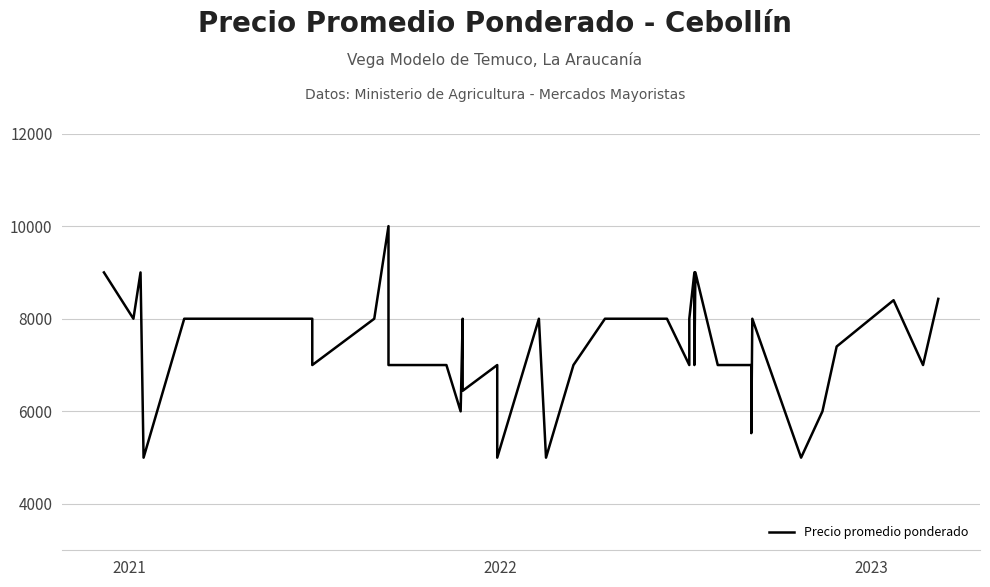

How many interior local peaks (higher than both neighbors) does the data have?

8